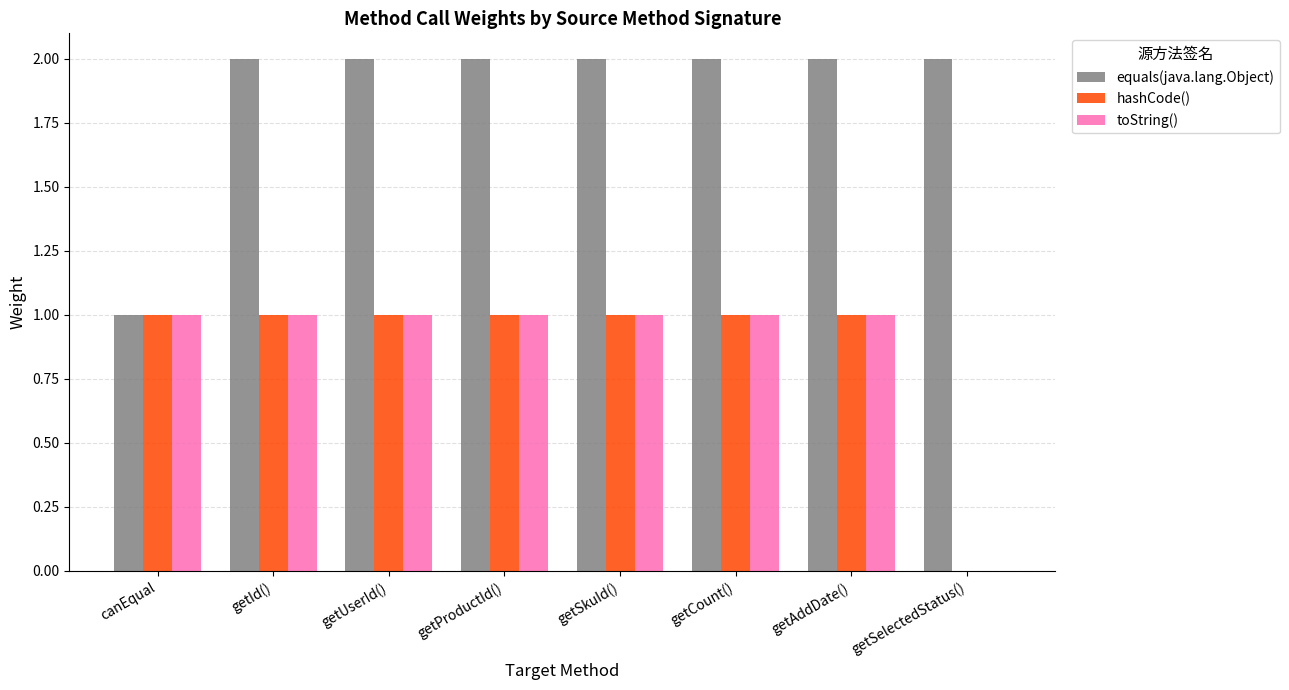

Is it true that hashCode() equals 0 at getProductId()?

False